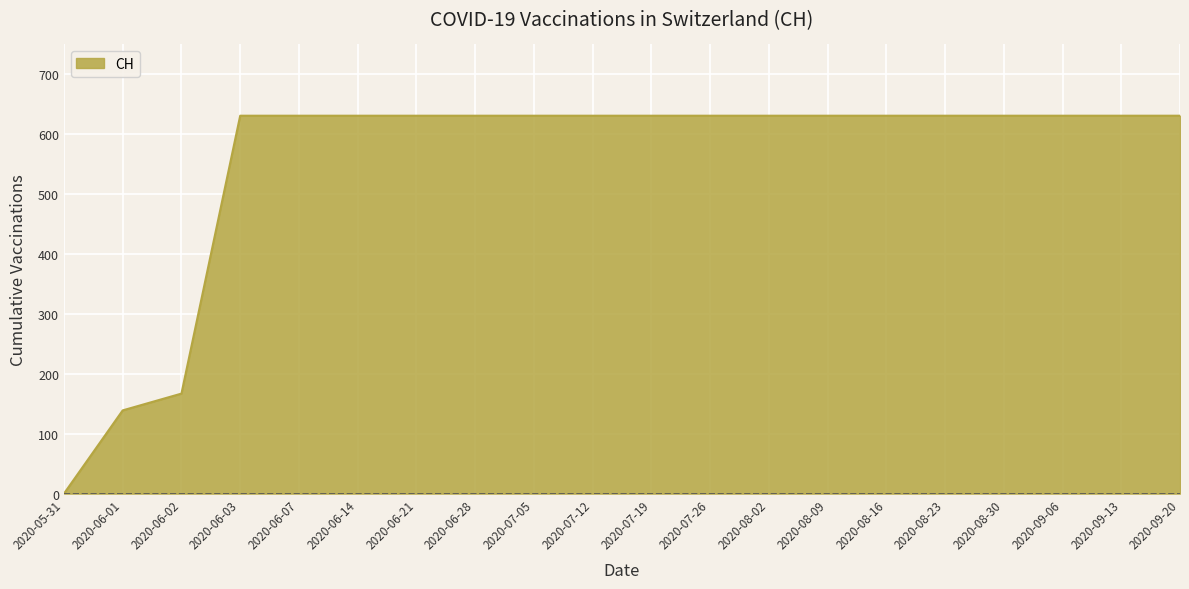

How many series are shown in this chart?

1